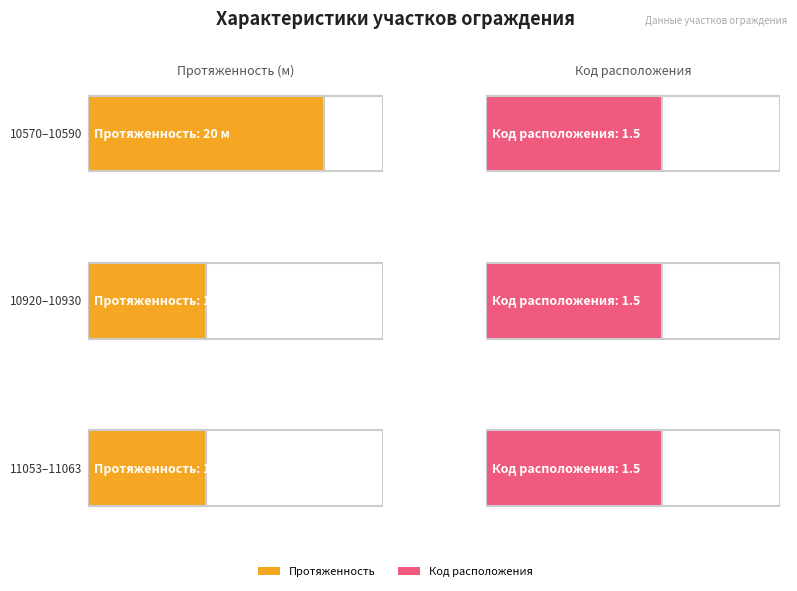

Between 10570-10590 and 10920-10930, which series saw the biggest shift?

Протяженность